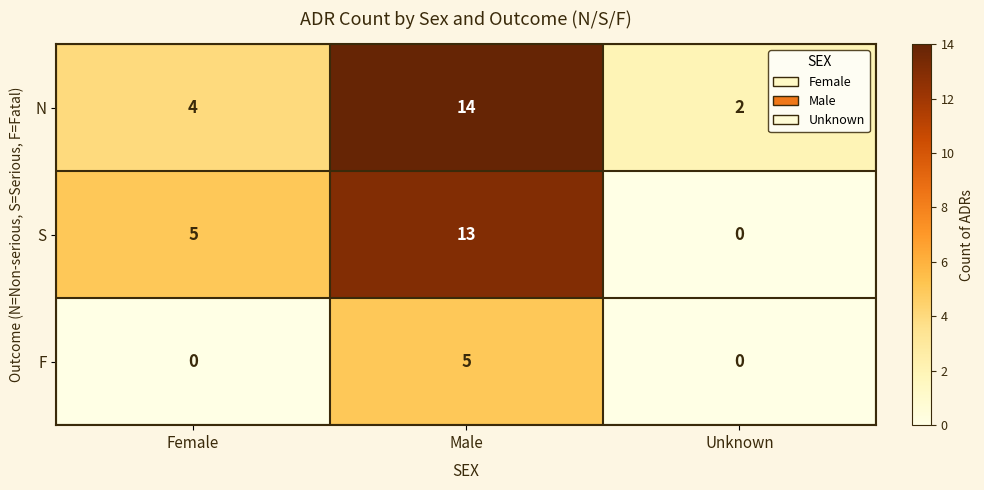

What is the sum of all F values?

5